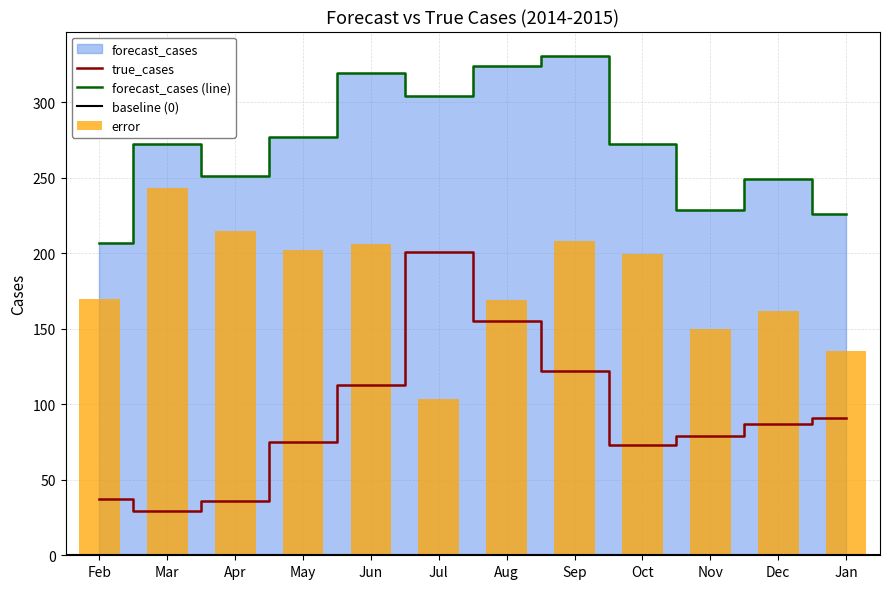

Read the forecast_cases (line) value at Jul.

304.2